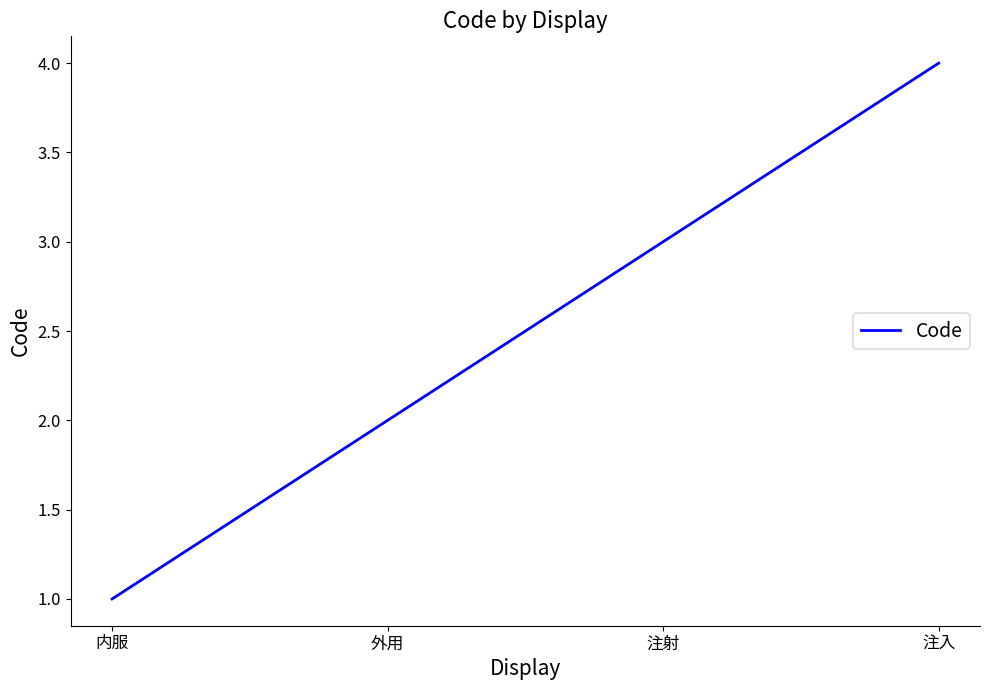

What position from the right is 注射?

2